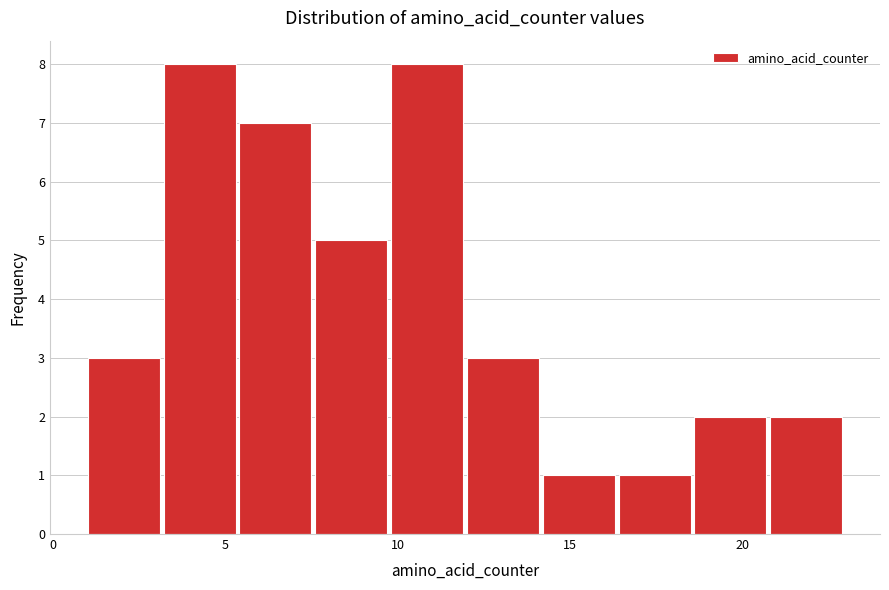

Reading left to right, transcribe this chart: for each bar, give the range it covers on the x-axis and its height. Neither the bar edges nor the heights are printed on the chart, so give them approximately, as read against the axes.

1.0 to 3.2: 3
3.2 to 5.4: 8
5.4 to 7.6: 7
7.6 to 9.8: 5
9.8 to 12.0: 8
12.0 to 14.2: 3
14.2 to 16.4: 1
16.4 to 18.6: 1
18.6 to 20.8: 2
20.8 to 23.0: 2